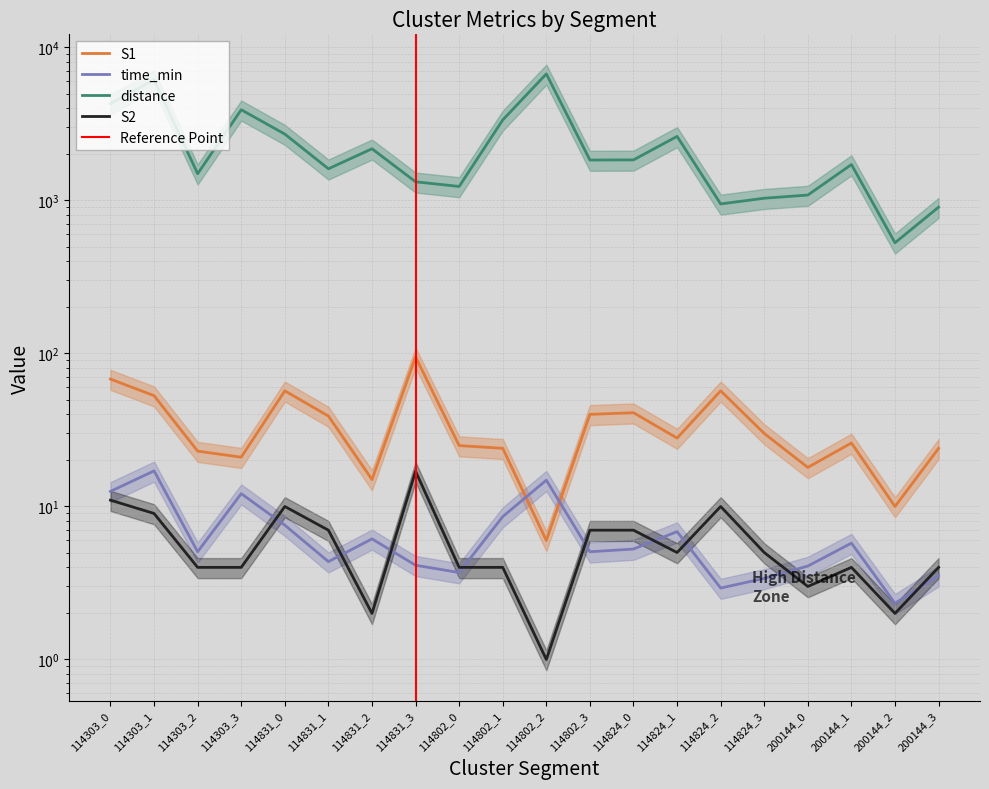

At which category is the sum across all series the highest?

114802_2